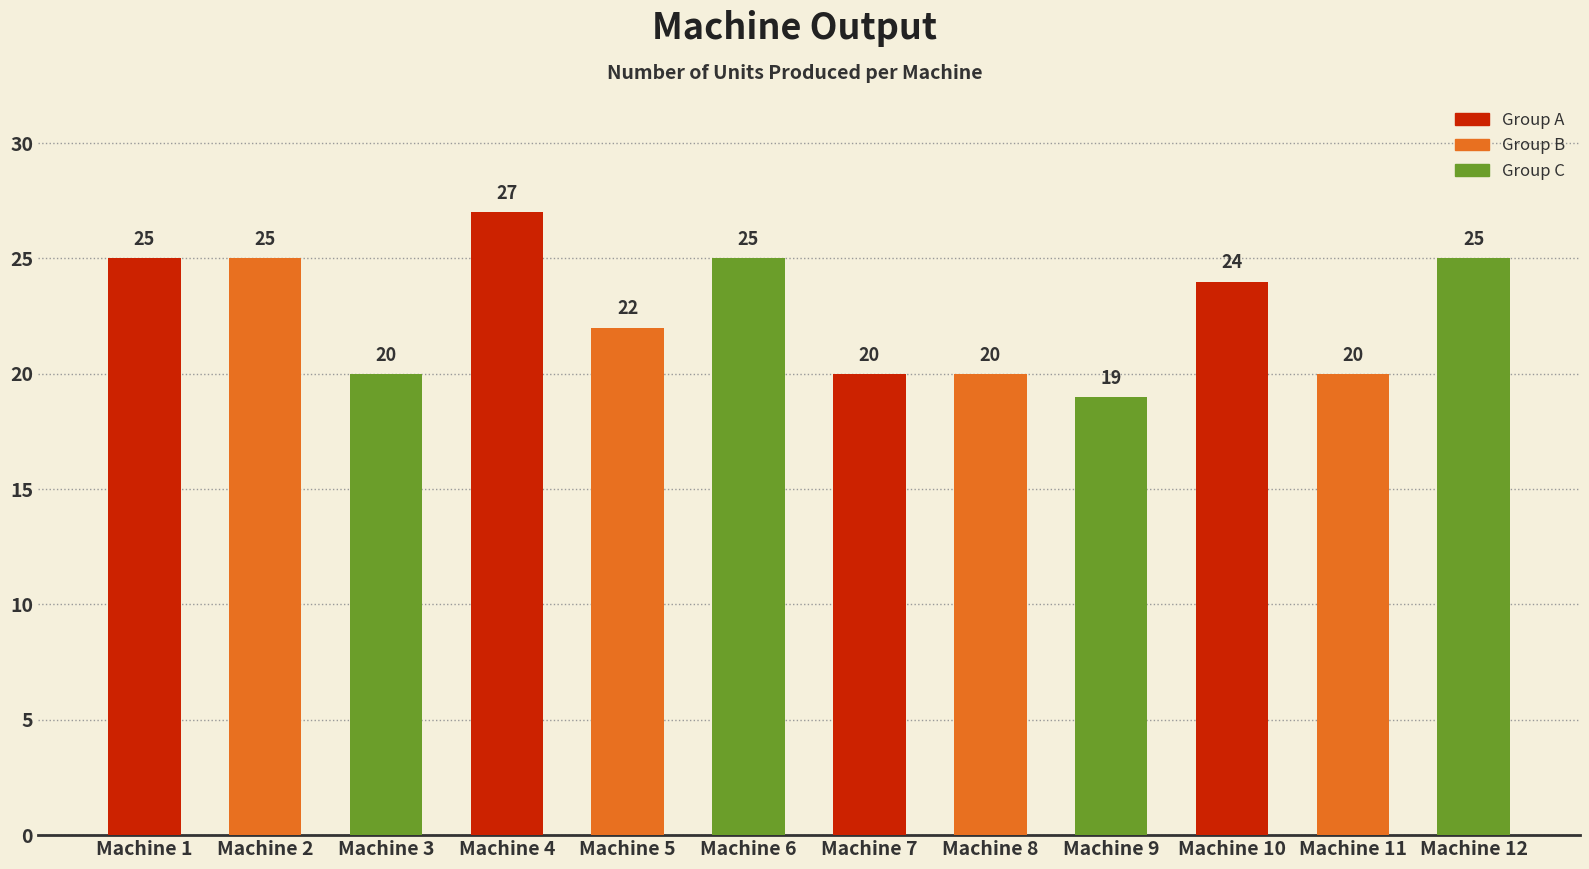

What is the value of the 12th bar from the left?

25